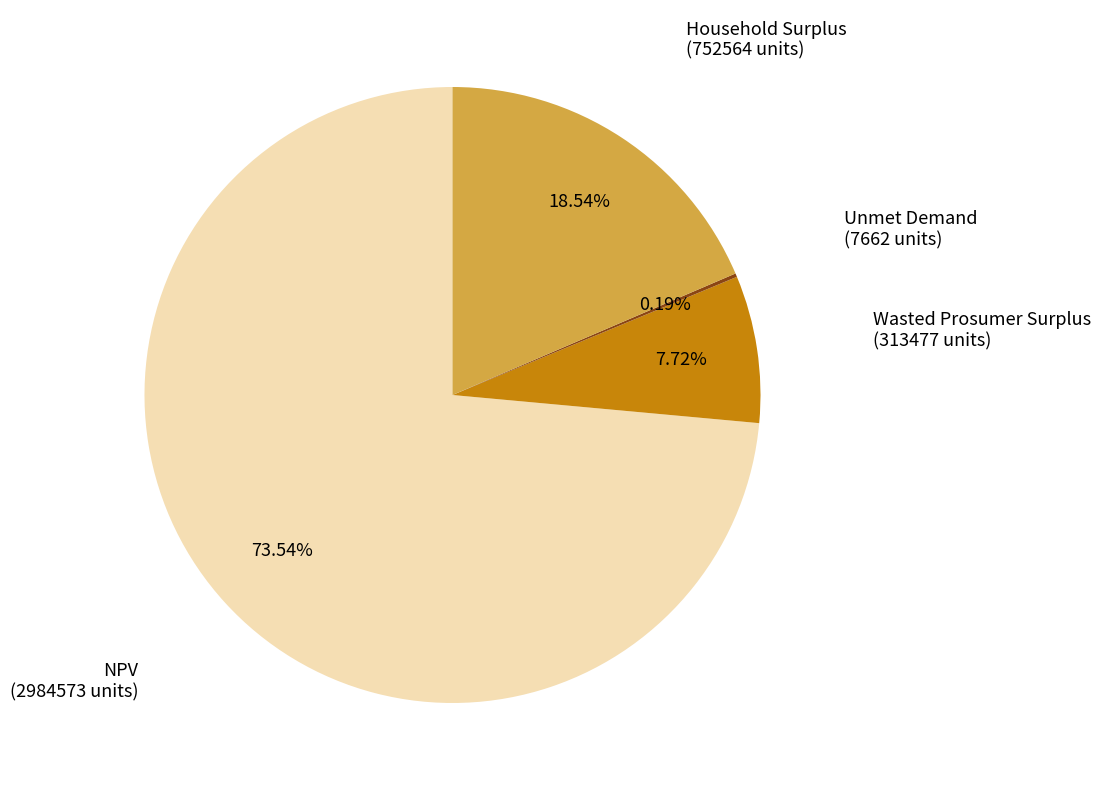

Which category has the biggest portion of the pie?

NPV